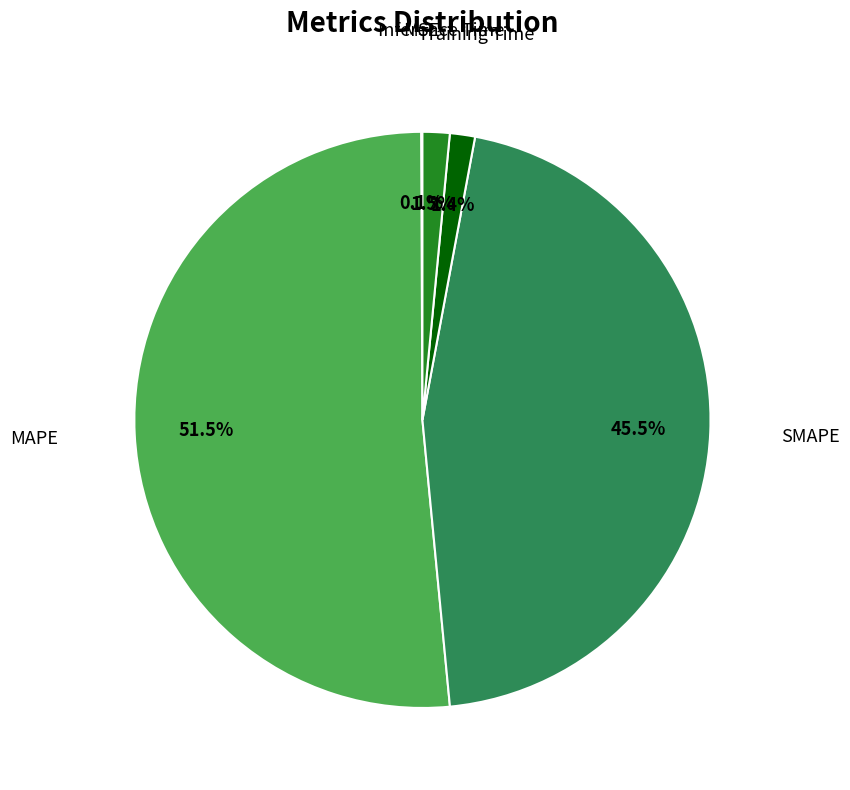

Is there any slice that represents more than half of the pie?

Yes